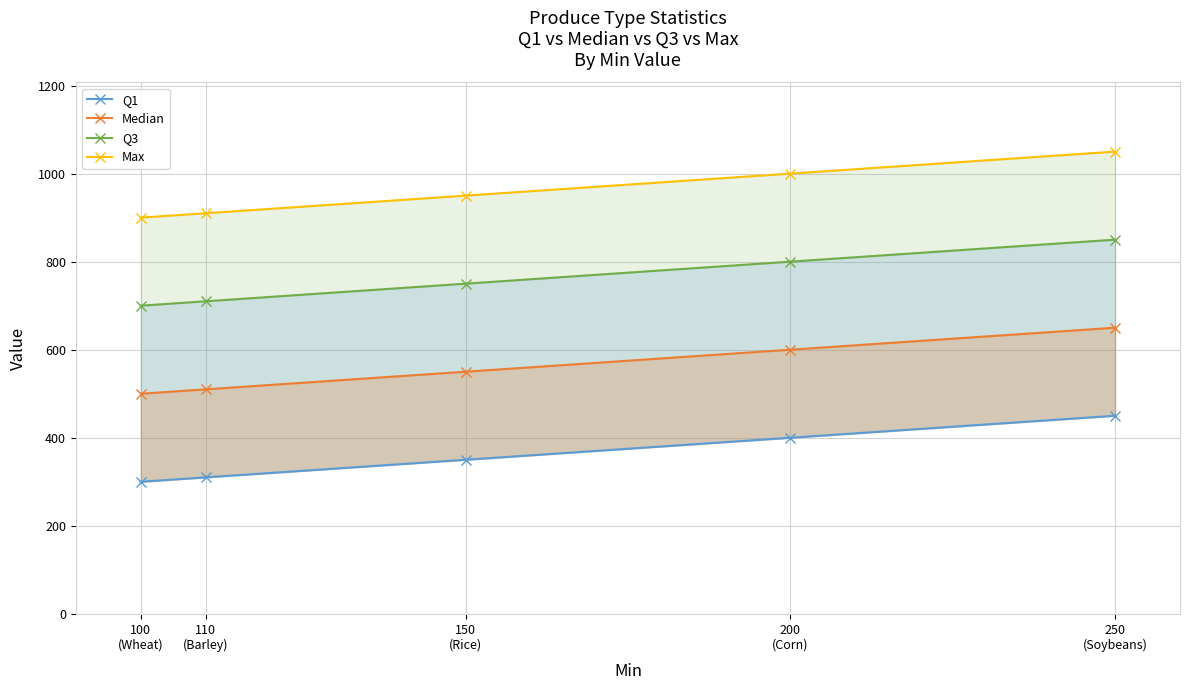

What is the approximate value of Q1 at 200
(Corn), to the nearest 10?

400